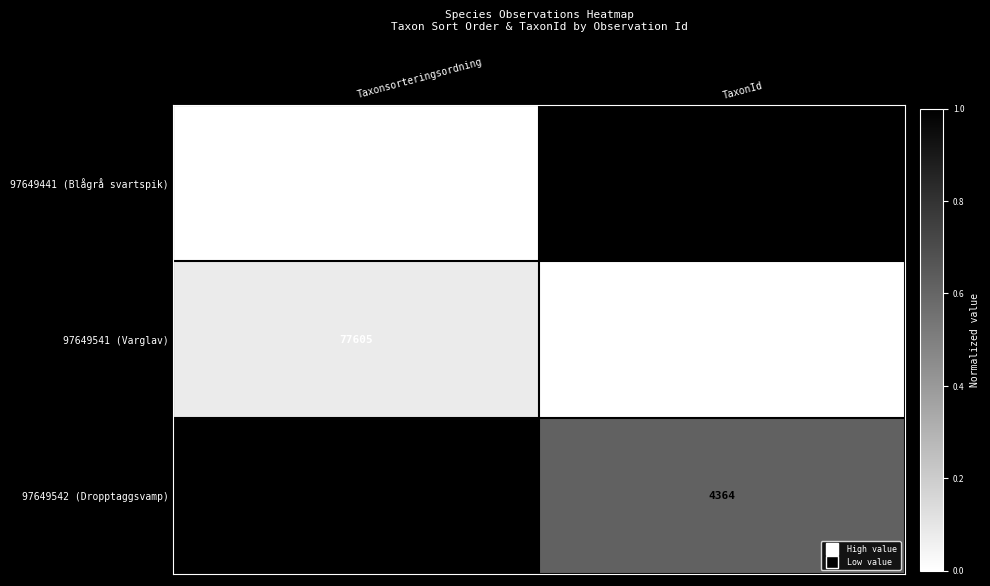

Rank the series at TaxonId from lowest to highest value.

97649541 (Varglav), 97649542 (Dropptaggsvamp), 97649441 (Blågrå svartspik)